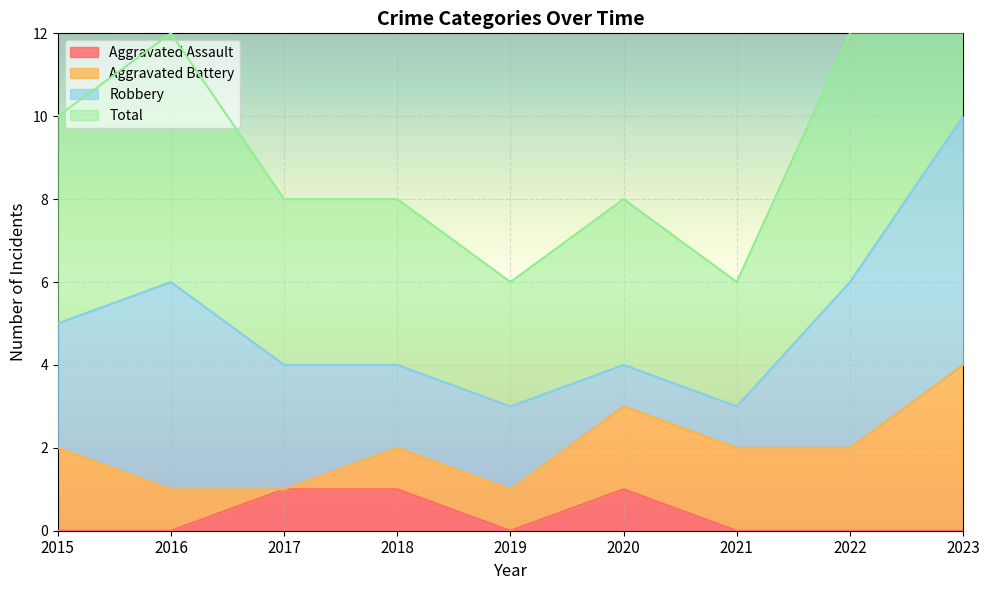

Between 2018 and 2023, which series saw the biggest shift?

Total